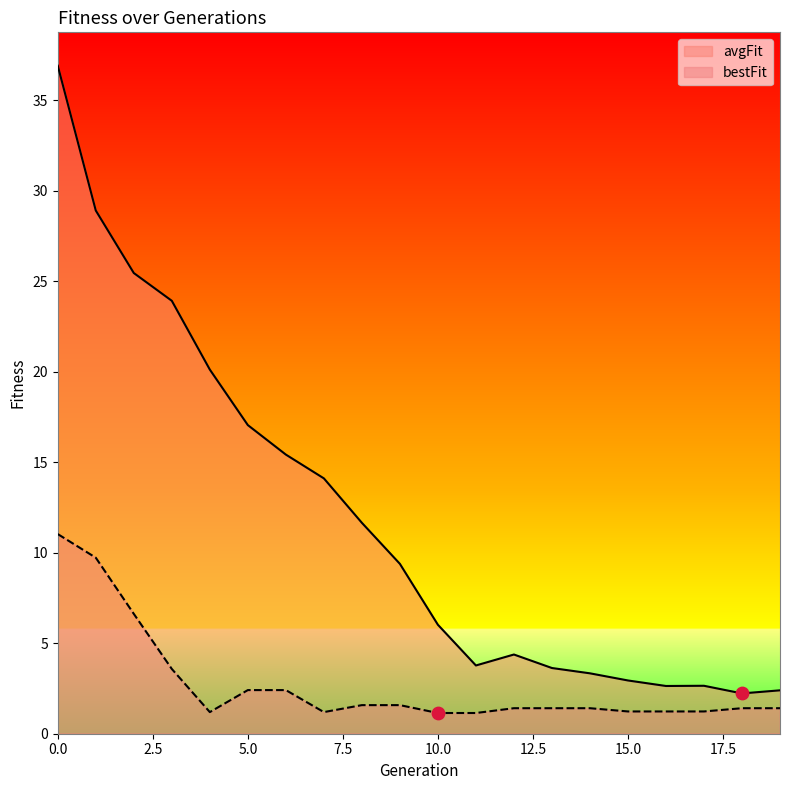

What are all the series names shown in the legend?

avgFit, bestFit